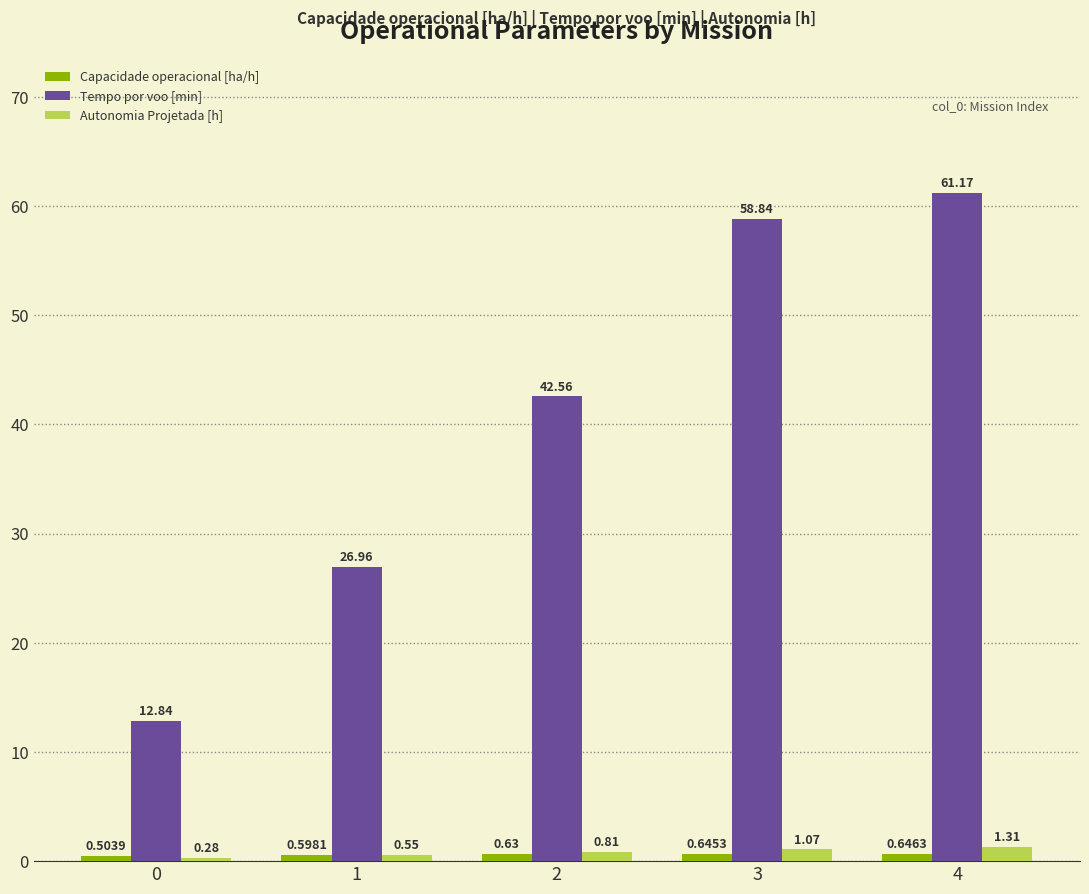

At which category is the sum across all series the highest?

4